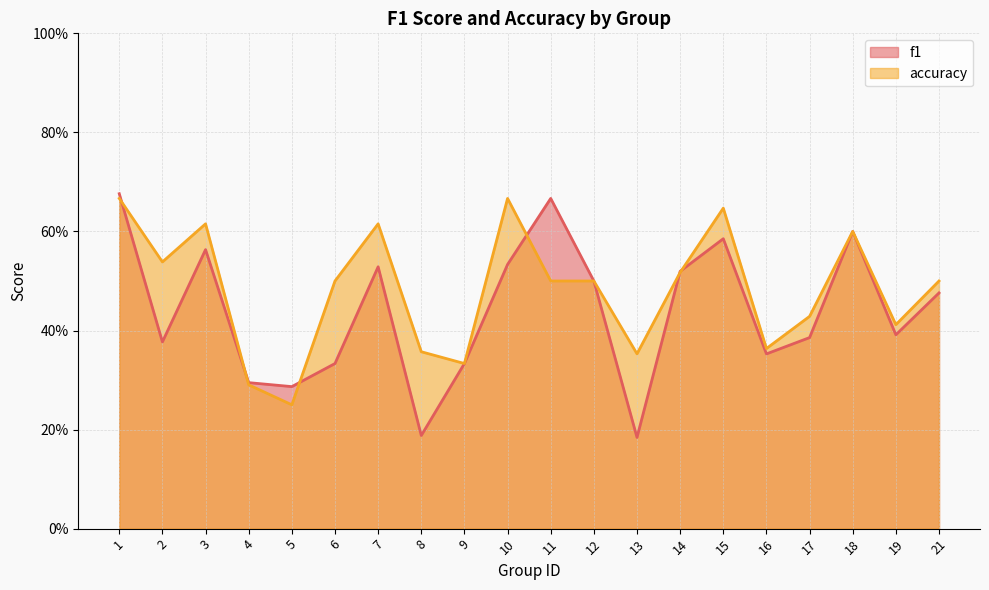

How many lines are shown in the chart?

2